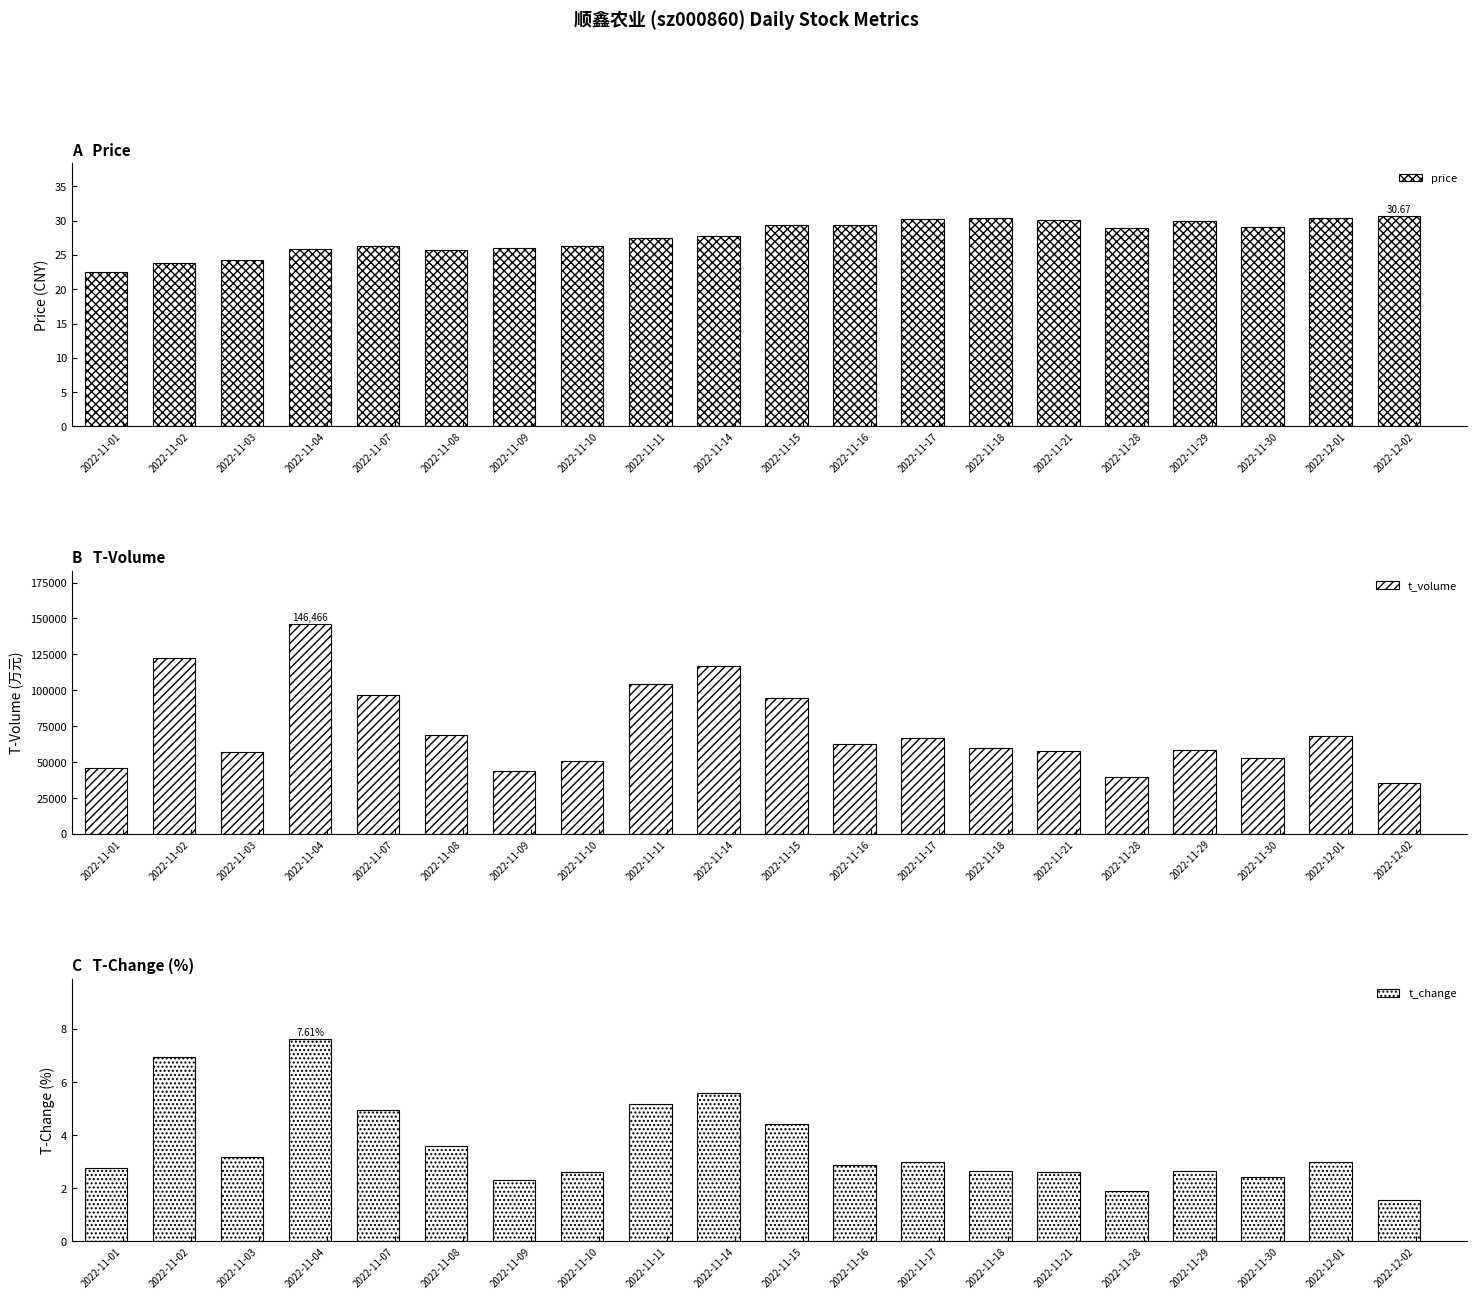

At which category is the sum across all series the highest?

2022-11-04